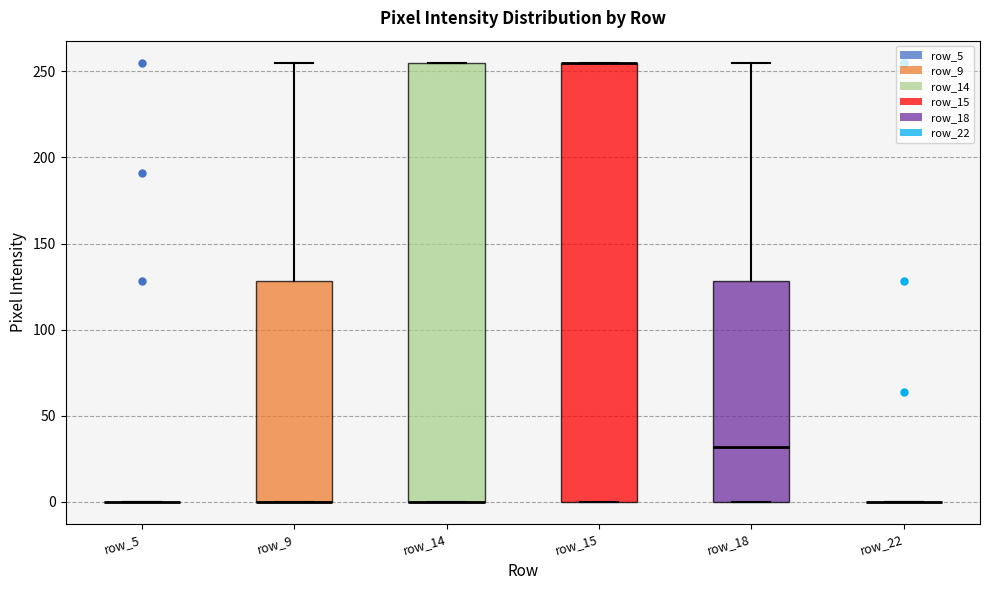

Where is the lower edge of the box for row_15 on the y-axis? The values are not printed on the chart, so give them approximately, as read against the axis.

0